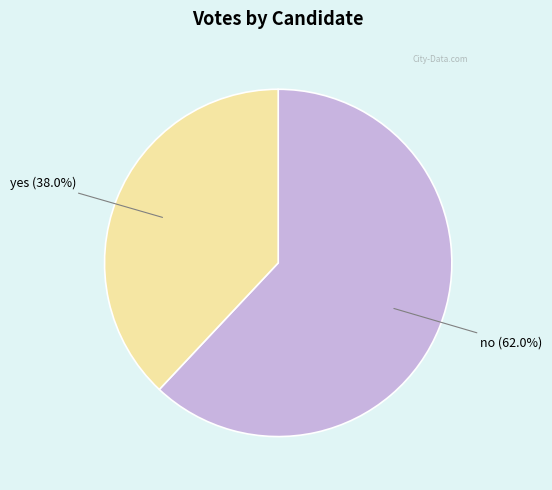

Which slice is the smallest?

yes